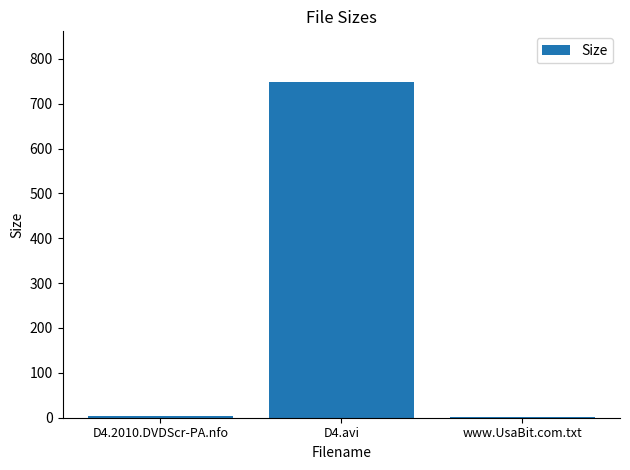

At which label is the value closest to 374?

D4.2010.DVDScr-PA.nfo